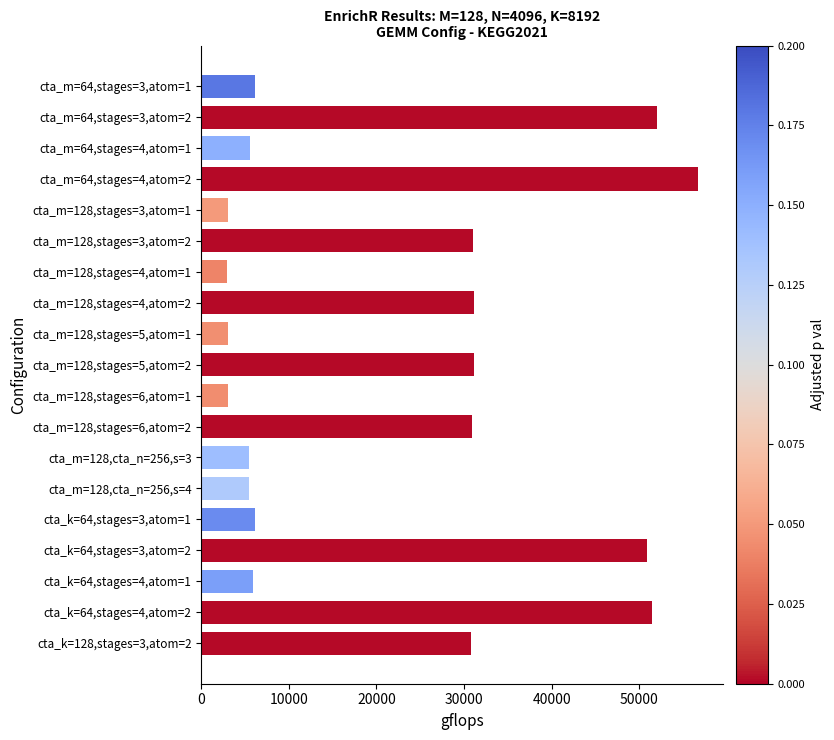

What is the smallest value displayed?

2884.0